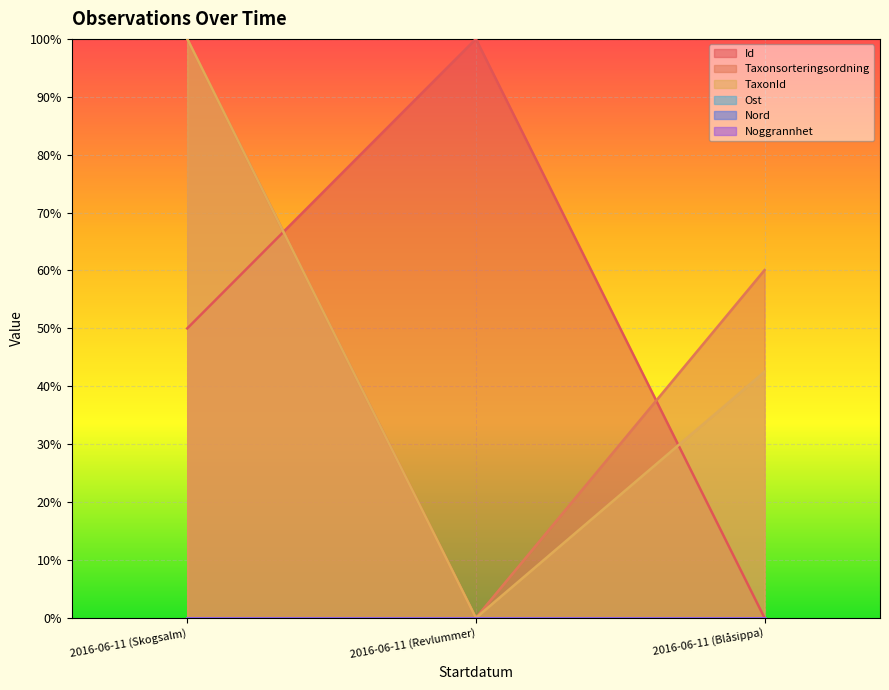

What is the sum of the TaxonId values at 2016-06-11 (Revlummer) and 2016-06-11 (Skogsalm)?

100.0